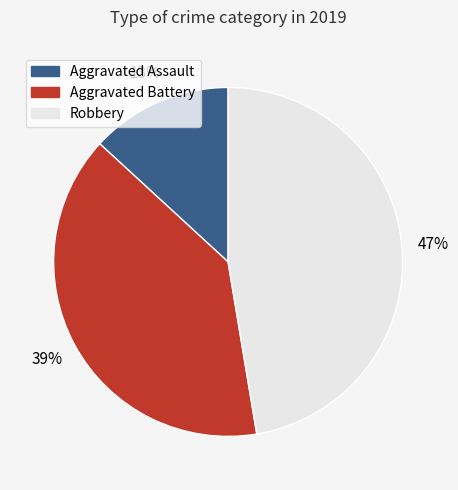

Is the sum of Aggravated Battery and Robbery greater than half?

Yes